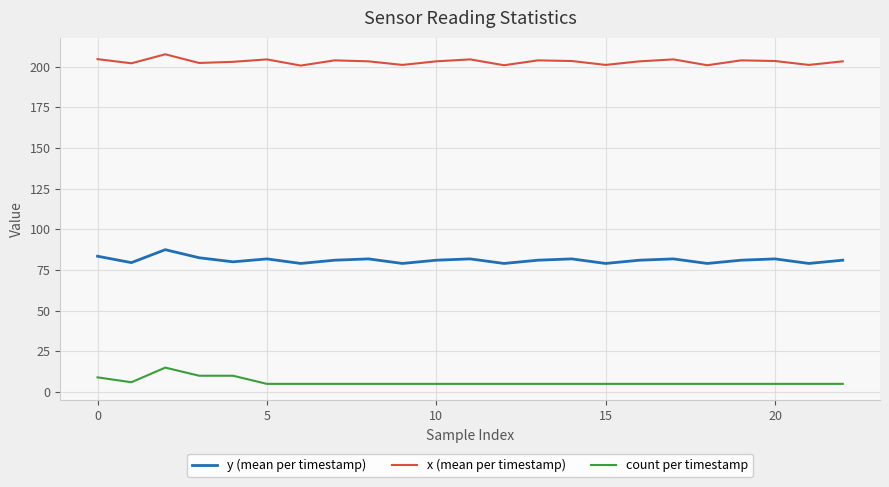

What is the greatest value displayed?

207.5